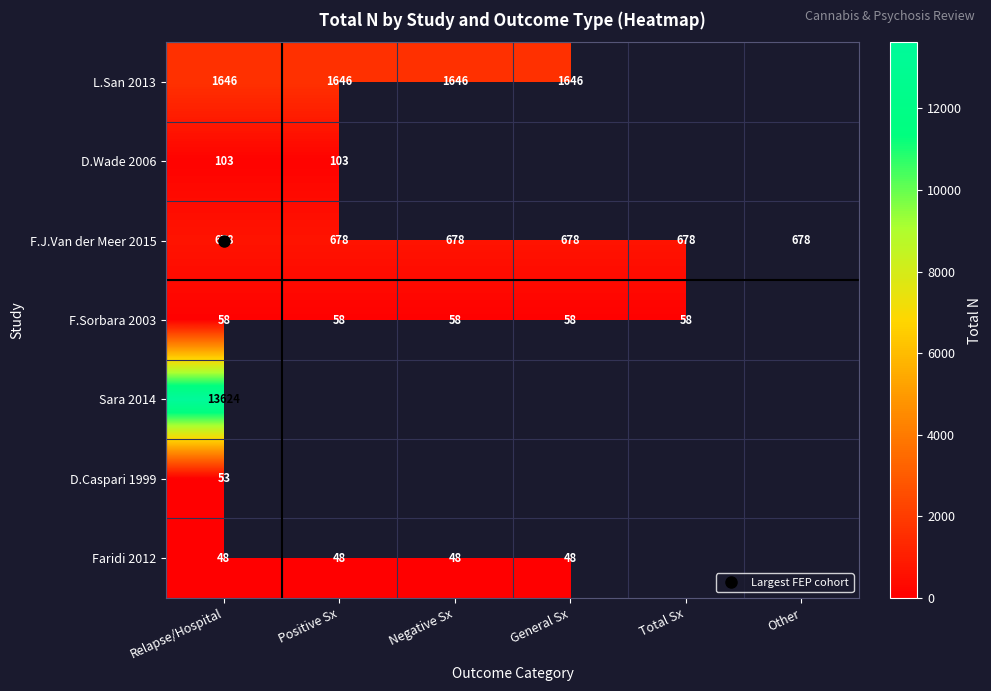

Is the value of F.J.Van der Meer 2015 at Positive Sx greater than the value of D.Wade 2006 at General Sx?

No